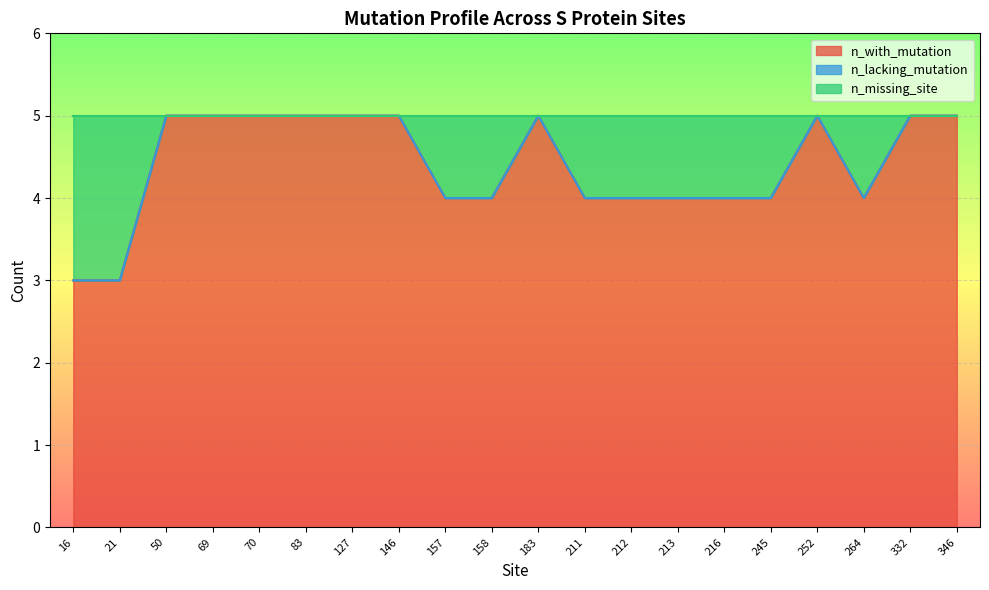

True or false: n_missing_site and n_with_mutation cross at least once.

False